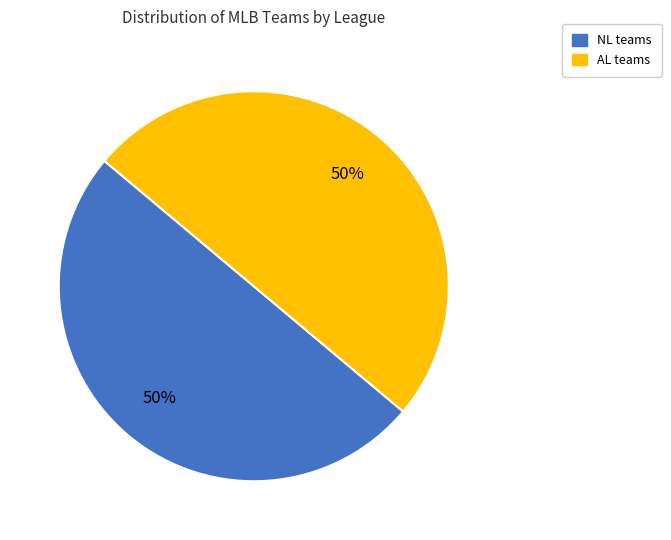

The AL slice represents 50% of the pie. True or false?

True